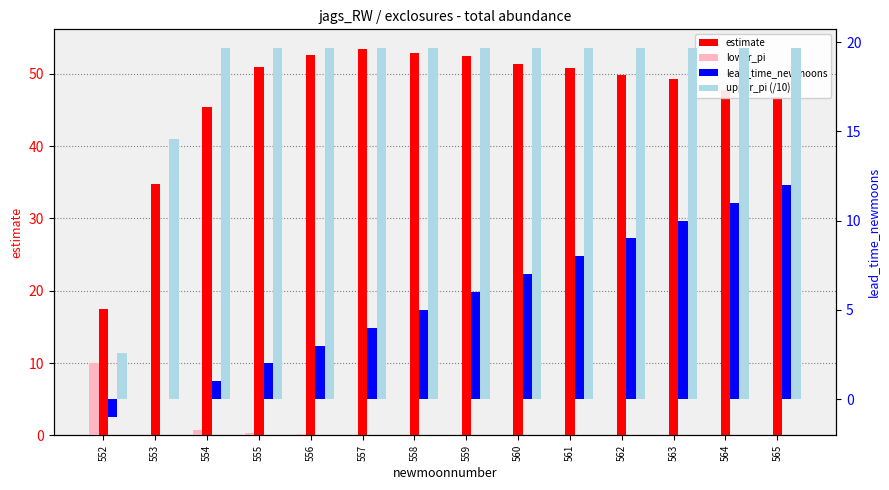

Between 560 and 562, which is larger?

560